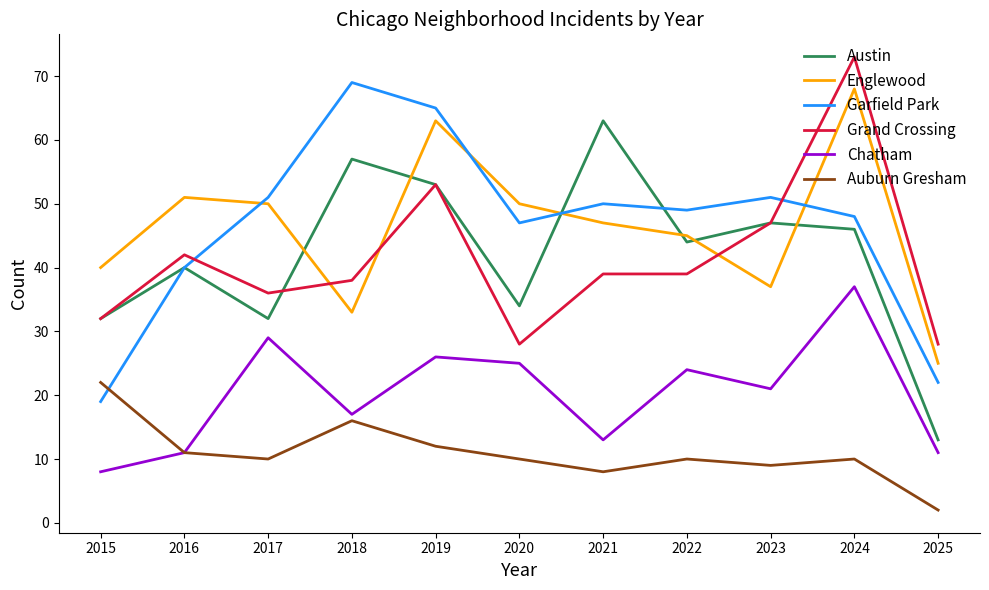

How many series are shown in this chart?

6